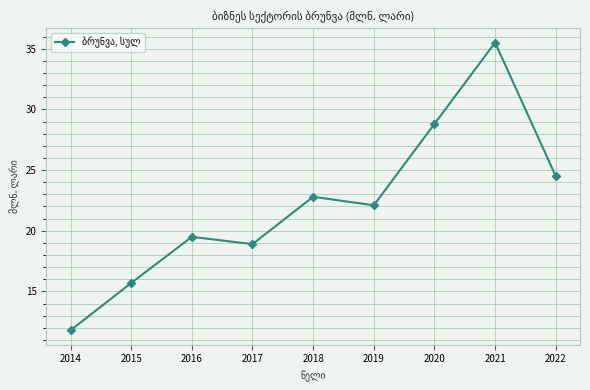

True or false: the data shows 3.7 at 2014.

False